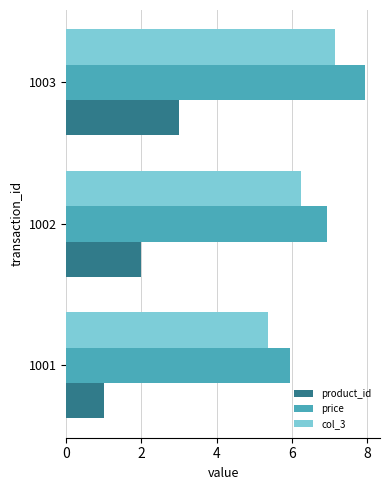

At which category is the sum across all series the highest?

1003